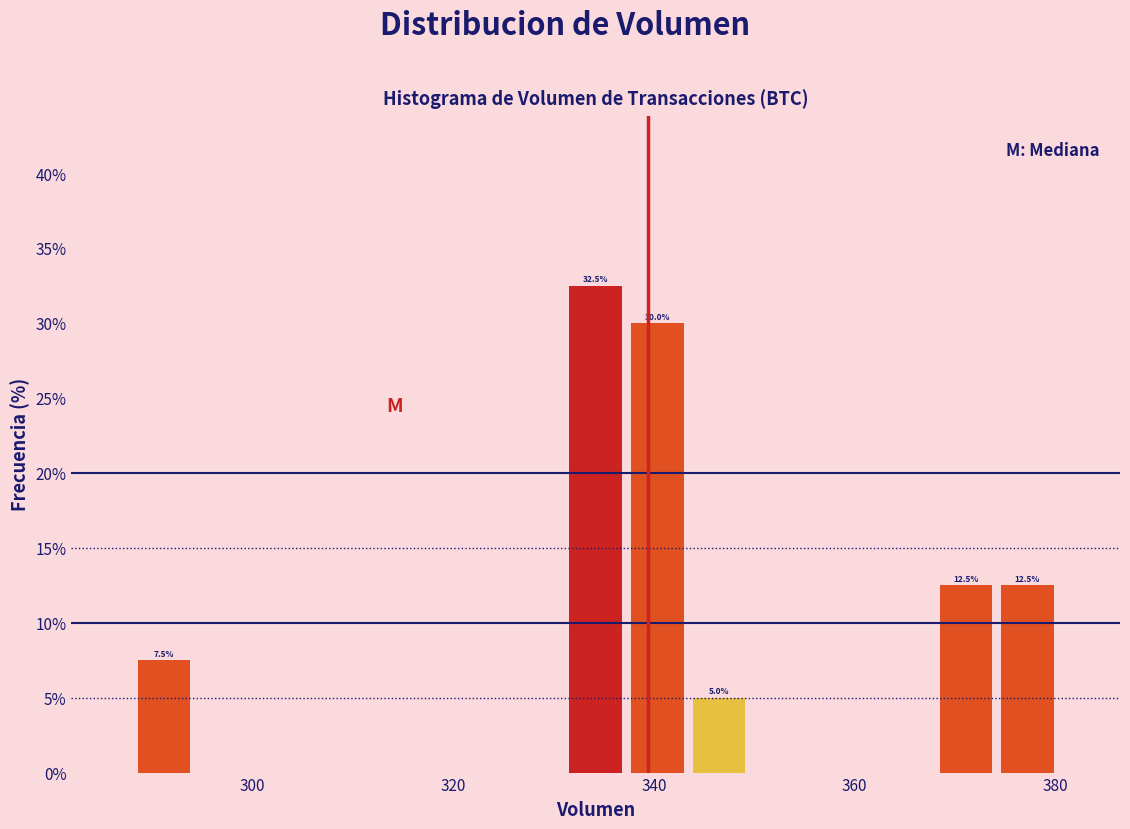

Read against the x-axis, roughly where is the centre of the tallest bar?

334